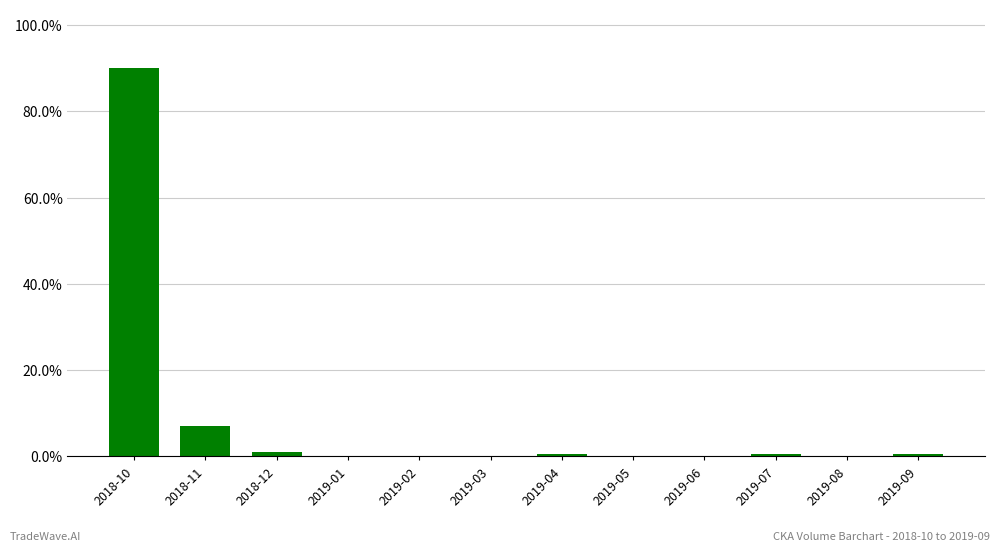

What is the change in value from 2018-10 to 2019-05?

-90.1